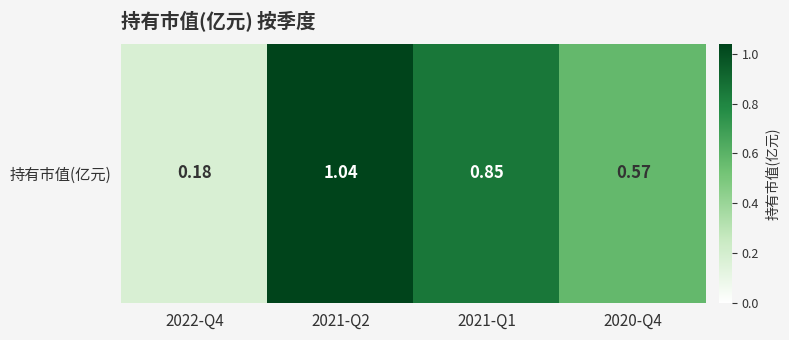

What is the difference between the values at 2021-Q2 and 2022-Q4?

0.9